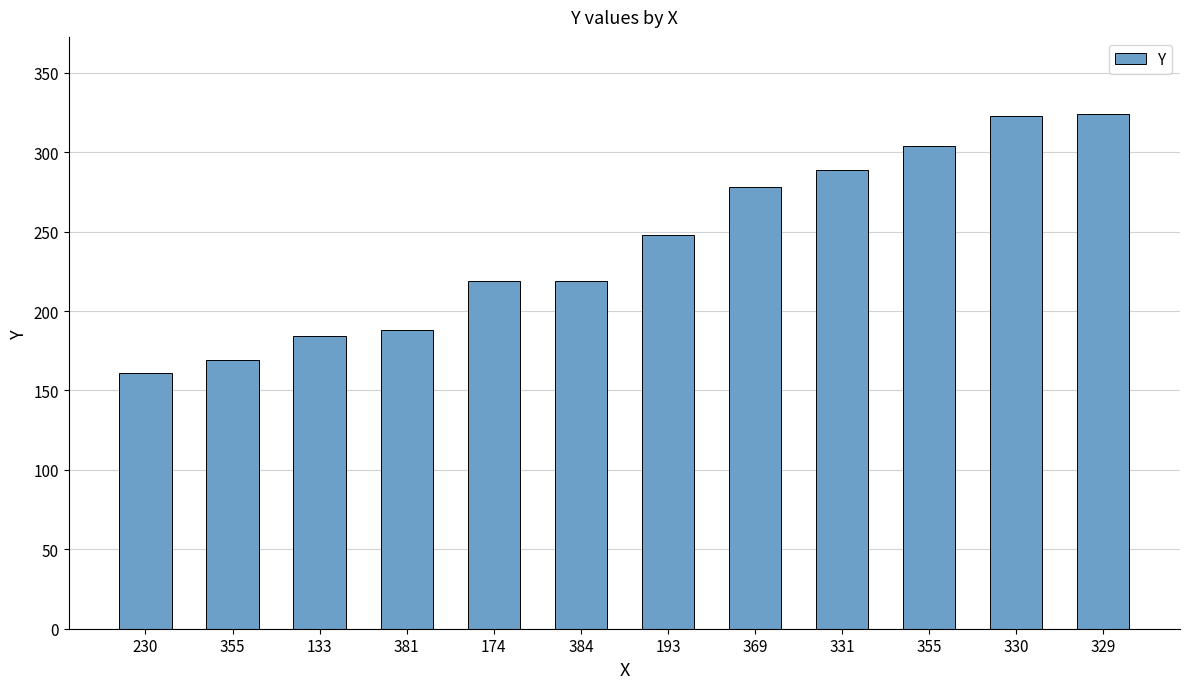

What is the label of the 2nd bar from the right?

330